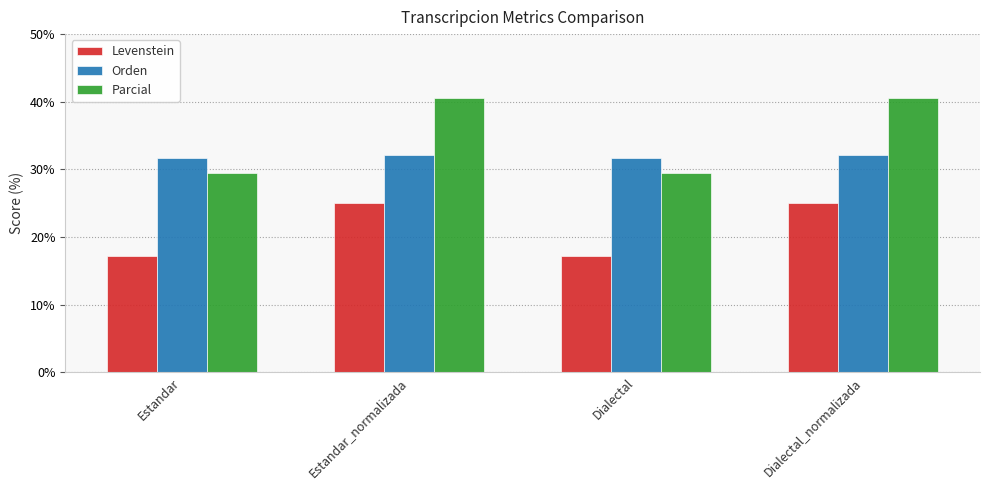

List the series in order of their peak value, lowest first.

Levenstein, Orden, Parcial